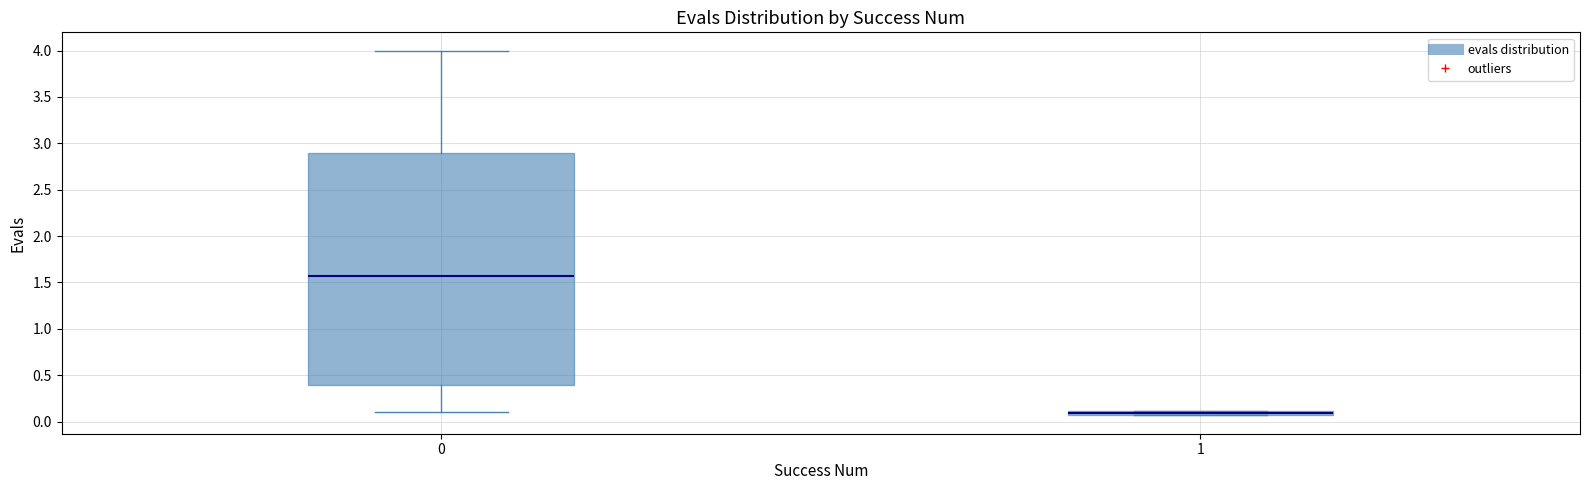

Which box's median line is the highest?

0